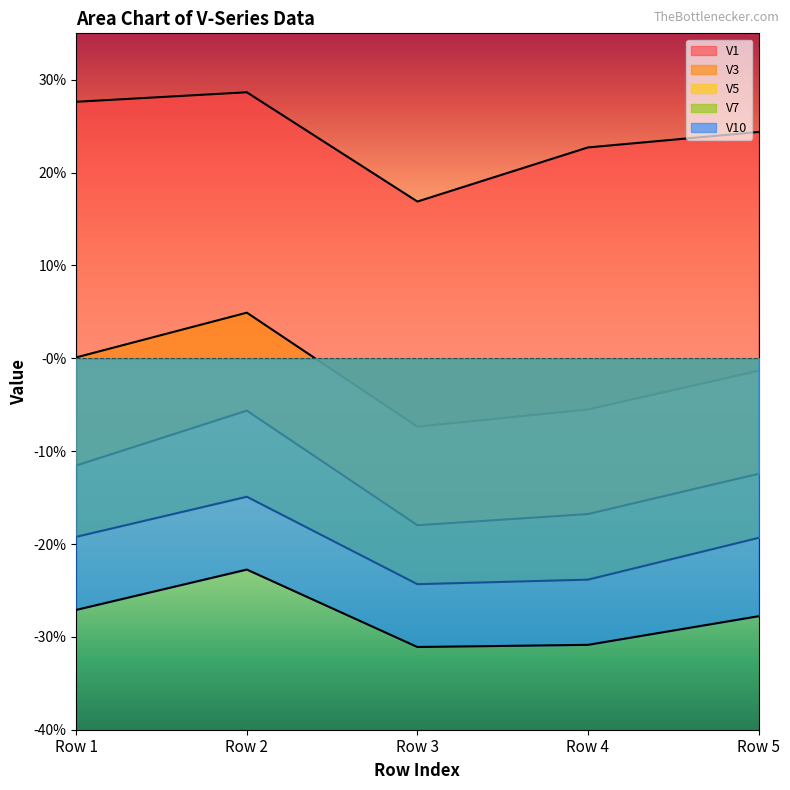

Reading left to right, list all the values displayed in this chart.

V1: 0.3	0.3	0.2	0.2	0.2
V3: 0.0	0.0	-0.1	-0.1	-0.0
V5: -0.1	-0.1	-0.2	-0.2	-0.1
V7: -0.2	-0.1	-0.2	-0.2	-0.2
V10: -0.3	-0.2	-0.3	-0.3	-0.3